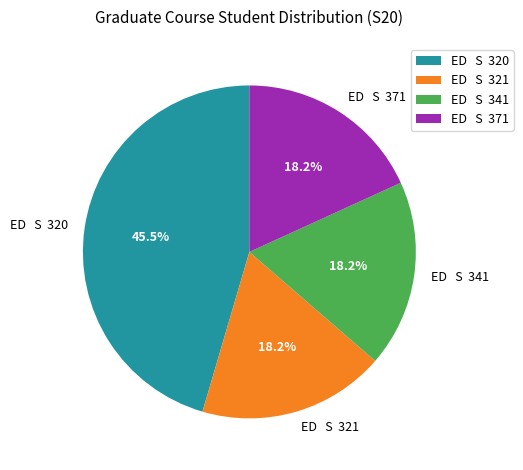

To the nearest percent, what is the difference between the largest and smallest slice percentages?

27%